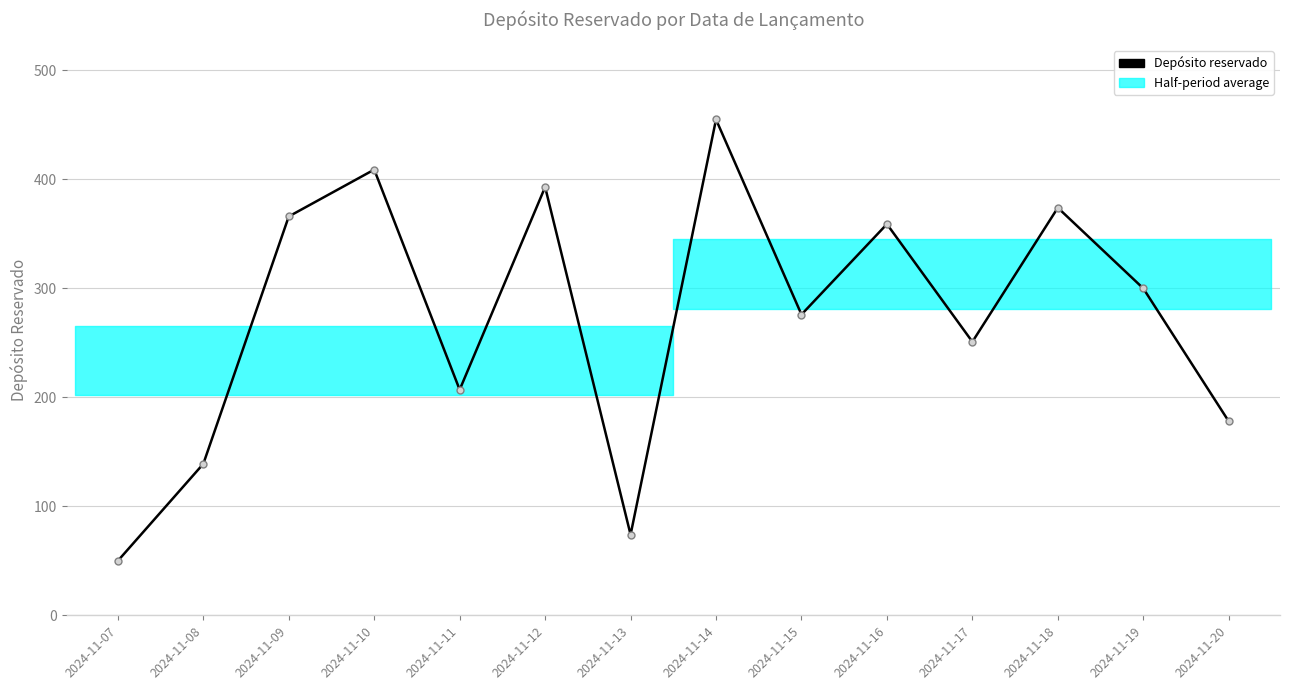

What is the value of the 11th point from the left?

251